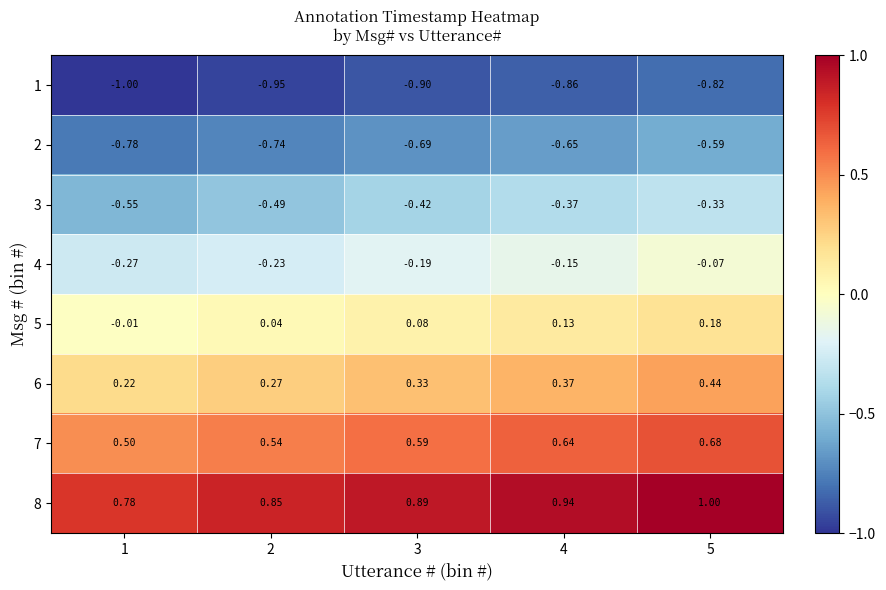

Which label corresponds to the smallest value in the chart?

1